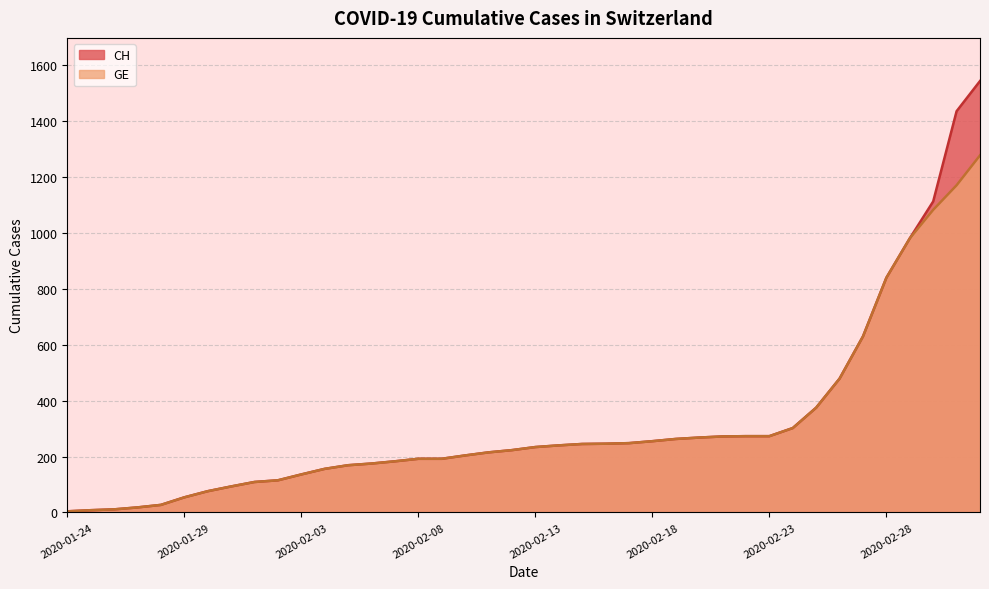

How many lines are shown in the chart?

2